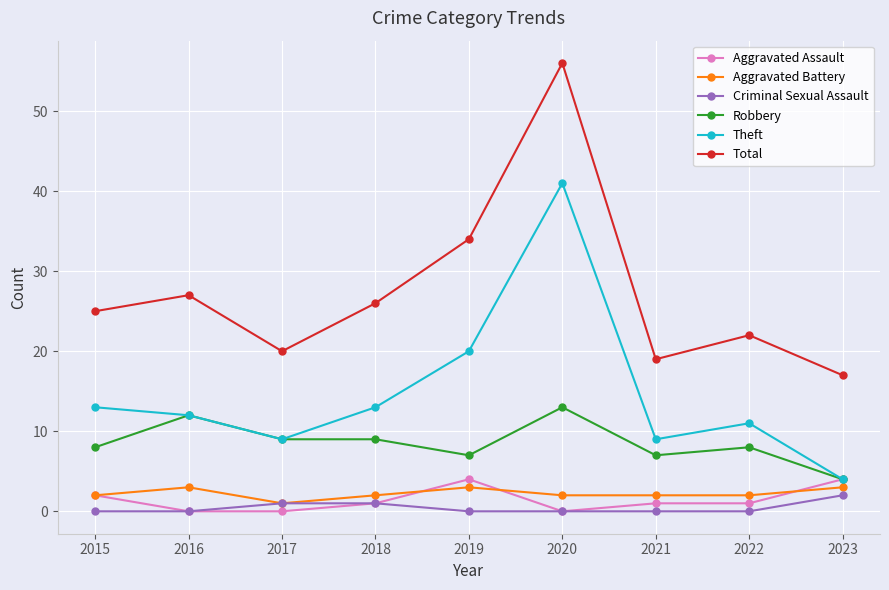

Is the value of Criminal Sexual Assault at 2016 greater than the value of Aggravated Assault at 2022?

No